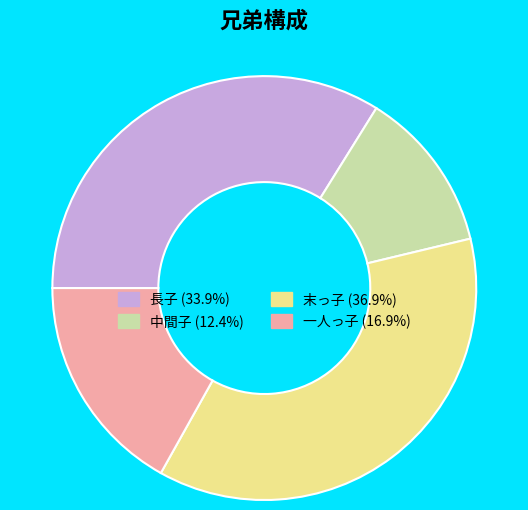

Do 長子 (33.9%) and 中間子 (12.4%) together represent more than half of the pie?

No